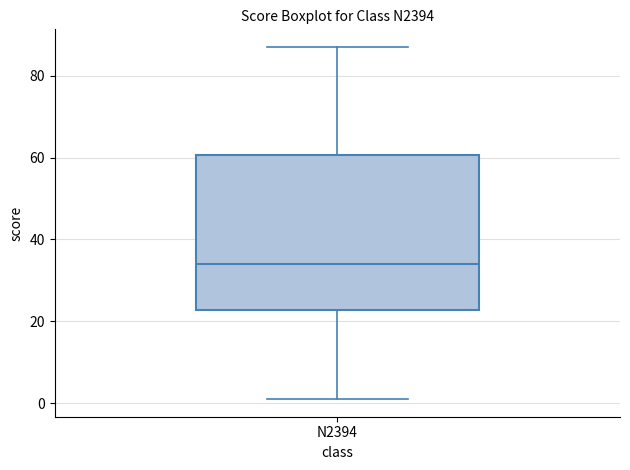

Where does the lower whisker of the box for N2394 end on the y-axis? The values are not printed on the chart, so give them approximately, as read against the axis.

2